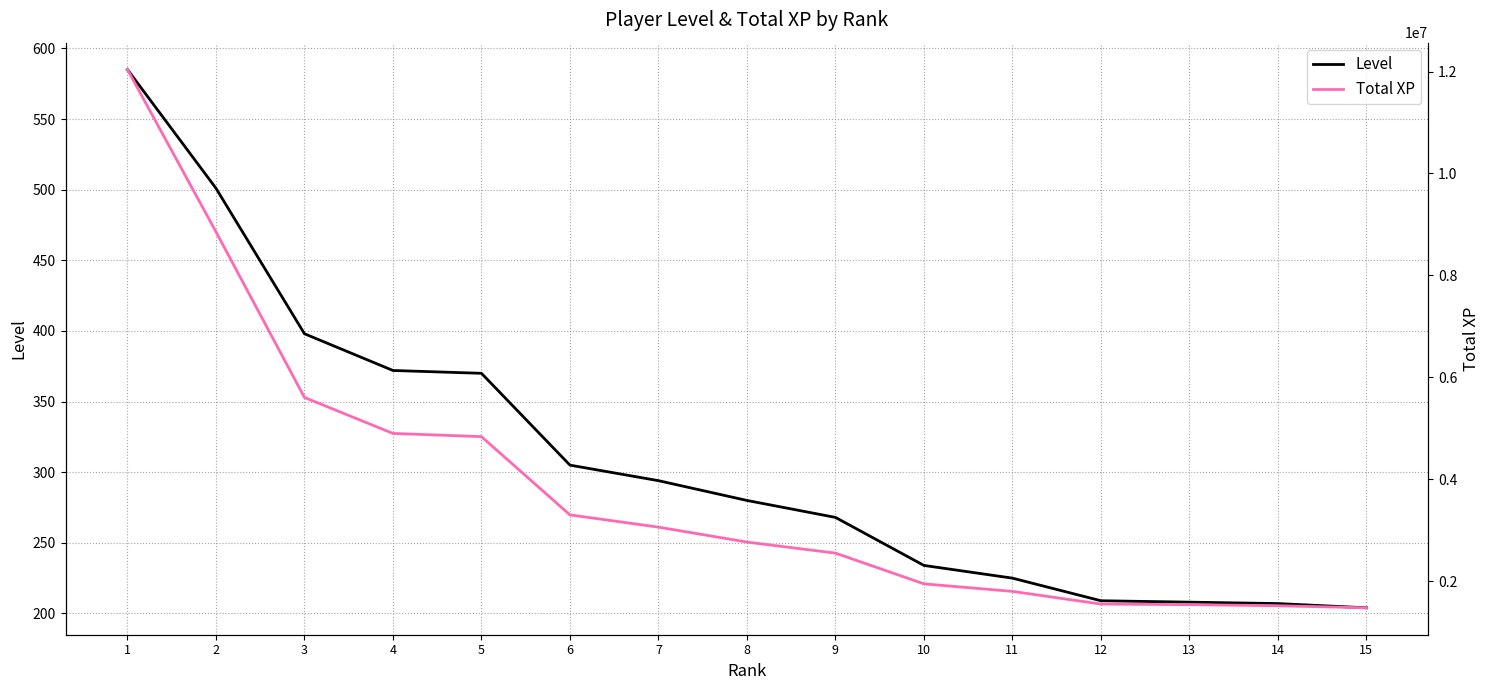

Reading left to right, extract all data points from this chart.

Level: 1=585	2=501	3=398	4=372	5=370	6=305	7=294	8=280	9=268	10=234	11=225	12=209	13=208	14=207	15=204
Total XP: 1=12037986	2=8856465	3=5607667	4=4902064	5=4839146	6=3304260	7=3064235	8=2771243	9=2554447	10=1951688	11=1804128	12=1555242	13=1544092	14=1522587	15=1481925